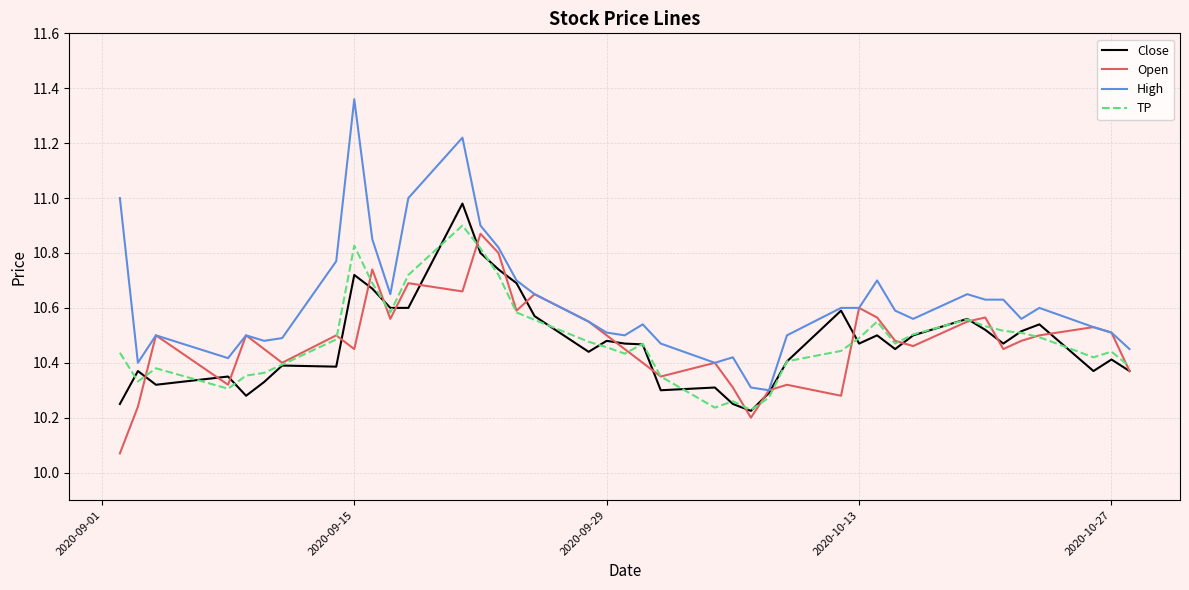

Which series has the largest range (max minus min)?

High